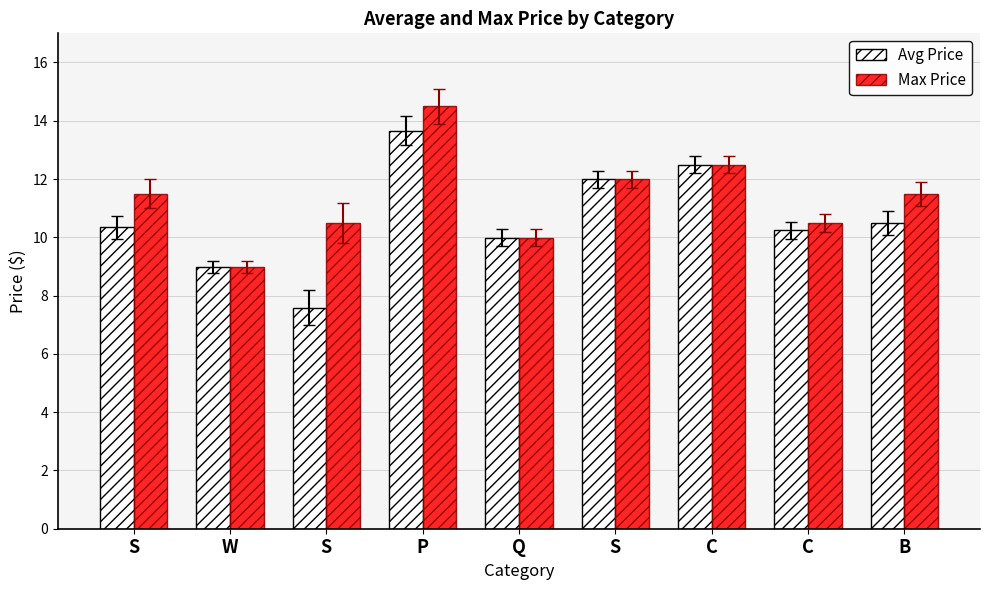

Which has a higher value, Q or W?

Q